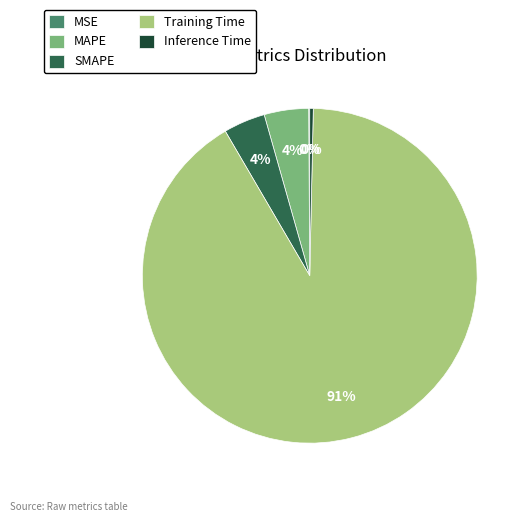

What percentage is the SMAPE slice, to the nearest percent?

4%